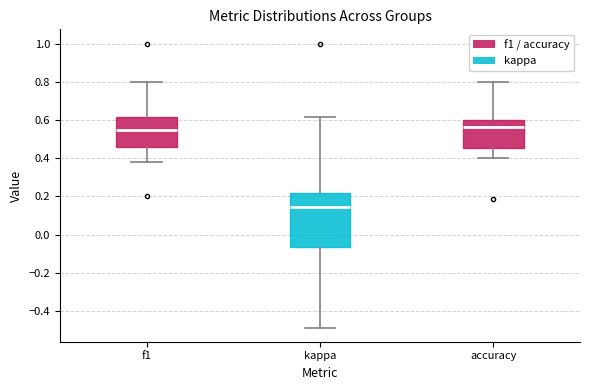

Reading left to right, transcribe this box plot: for each box, give where its median line is, the range the box spans, and where its two whiskers end, as read against the y-axis. The values are not printed on the chart, so give them approximately, as read against the axis.

f1: median 0.54, box 0.46 to 0.62, whiskers 0.38 to 0.80
kappa: median 0.14, box -0.06 to 0.22, whiskers -0.48 to 0.62
accuracy: median 0.56, box 0.46 to 0.60, whiskers 0.40 to 0.80